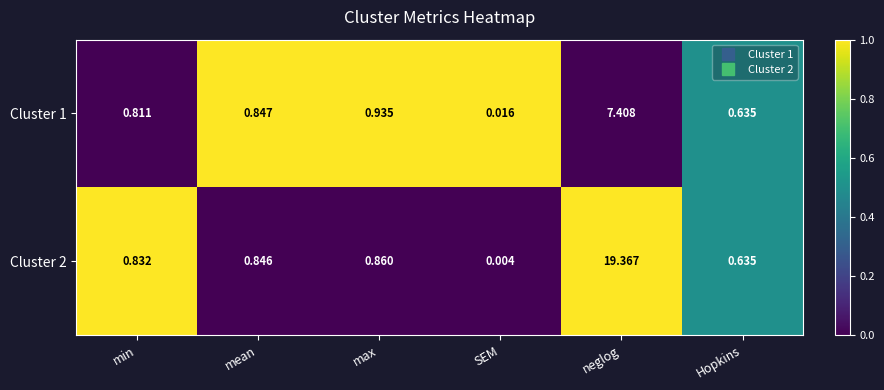

List the labels in order of Cluster 2 value, largest first.

neglog, max, mean, min, Hopkins, SEM